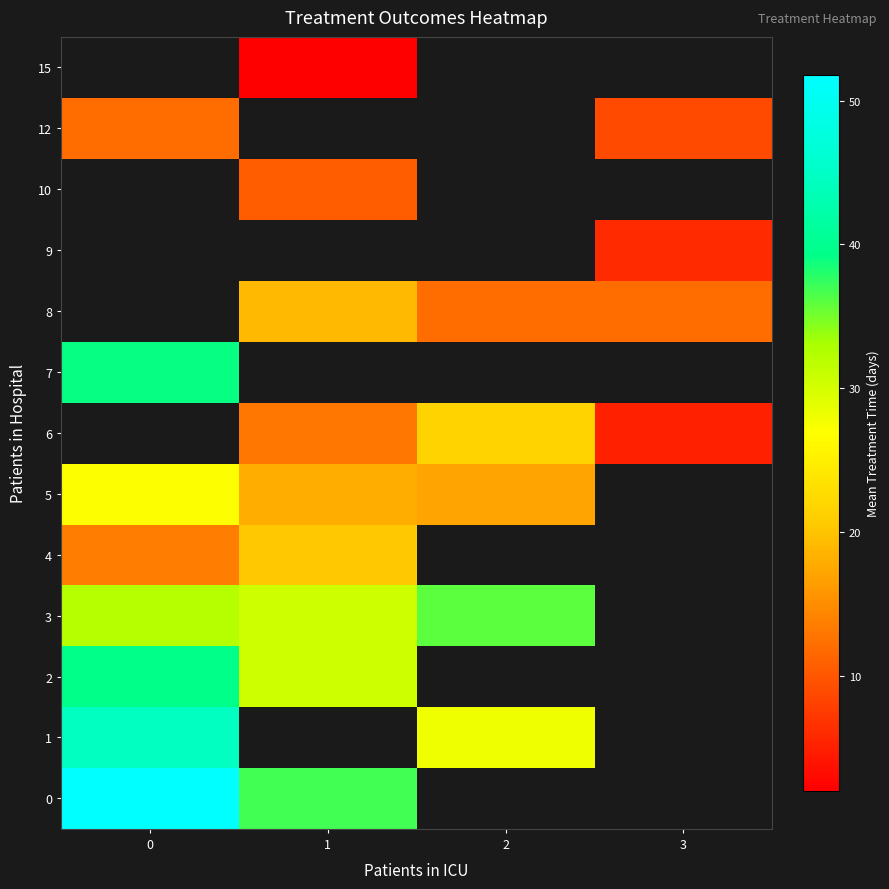

Which series has the widest spread of values?

row_1